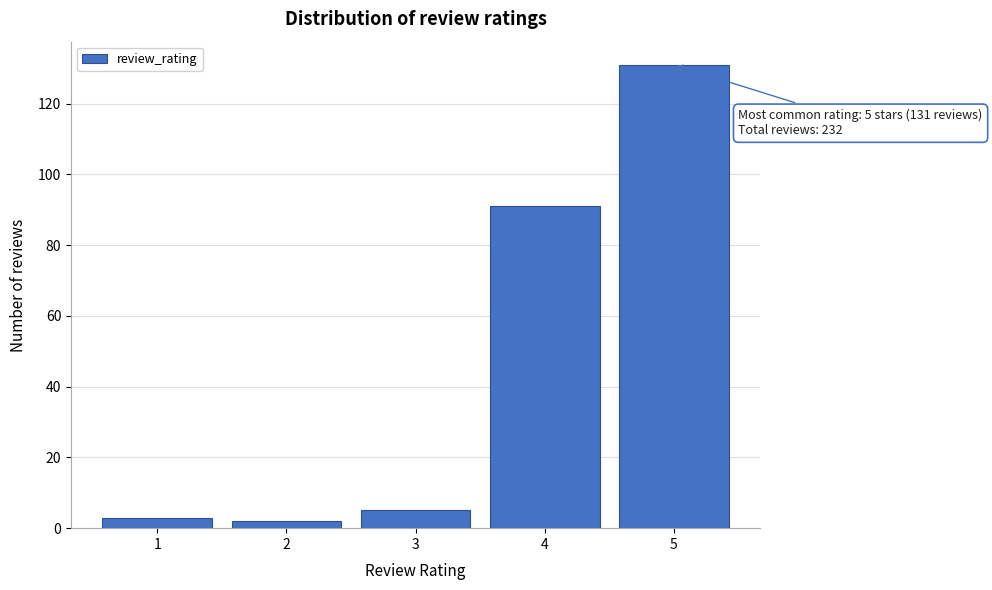

Reading left to right, list all the values displayed in this chart.

1=3	2=2	3=5	4=91	5=131